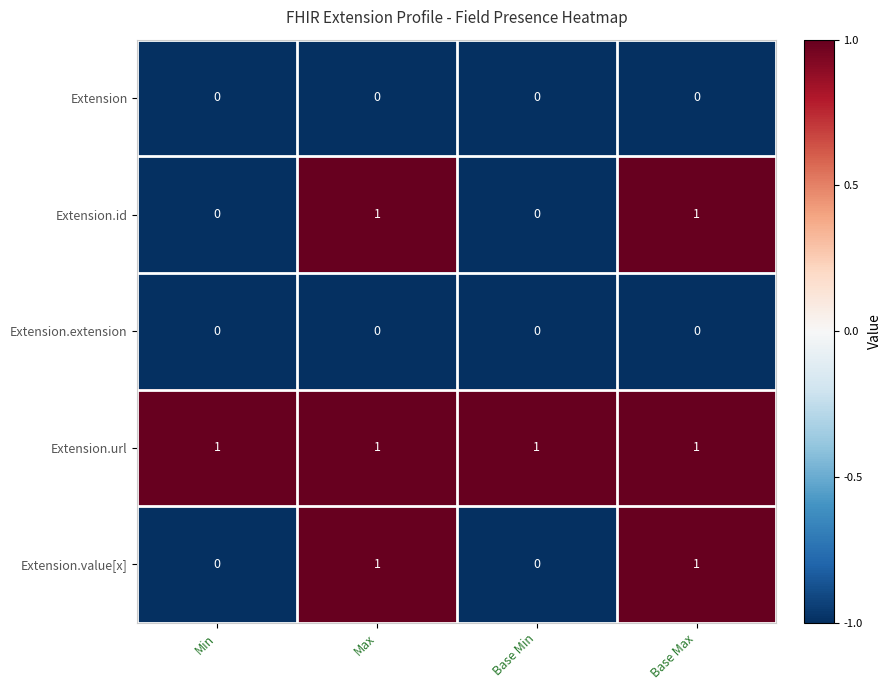

What is the total value across all series at Min?

1